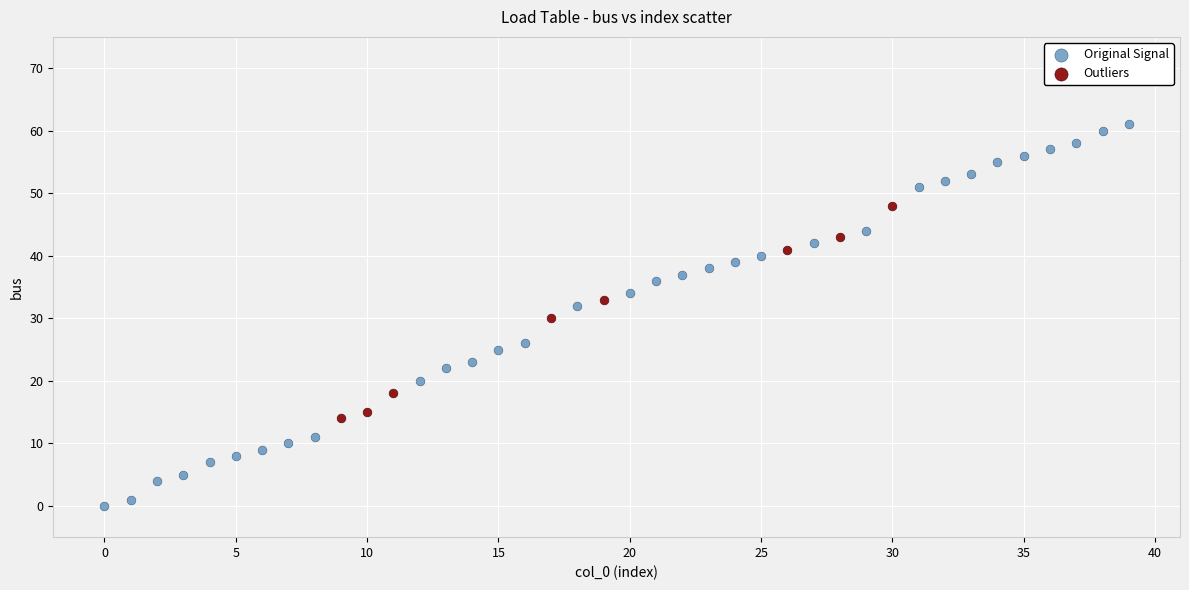

Which series contains the highest Y value?

Original Signal